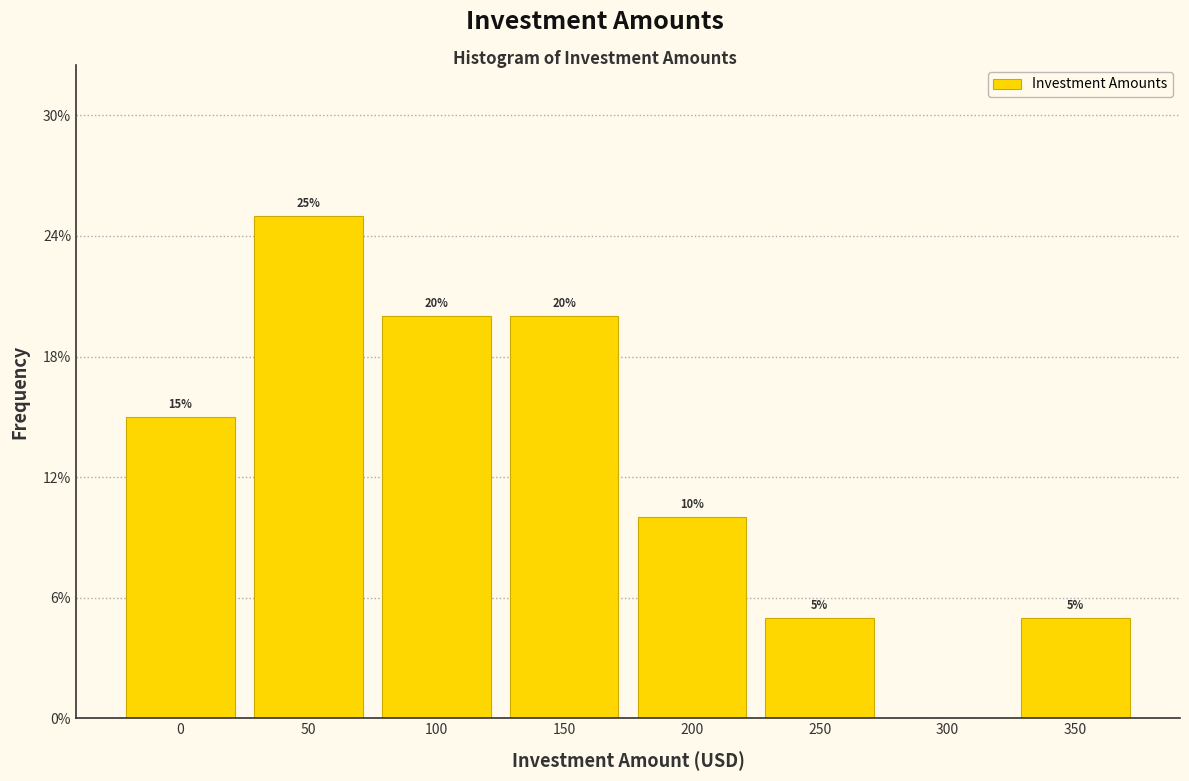

Reading left to right, what are all the values shown in this chart?

0=15	50=25	100=20	150=20	200=10	250=5	300=0	350=5